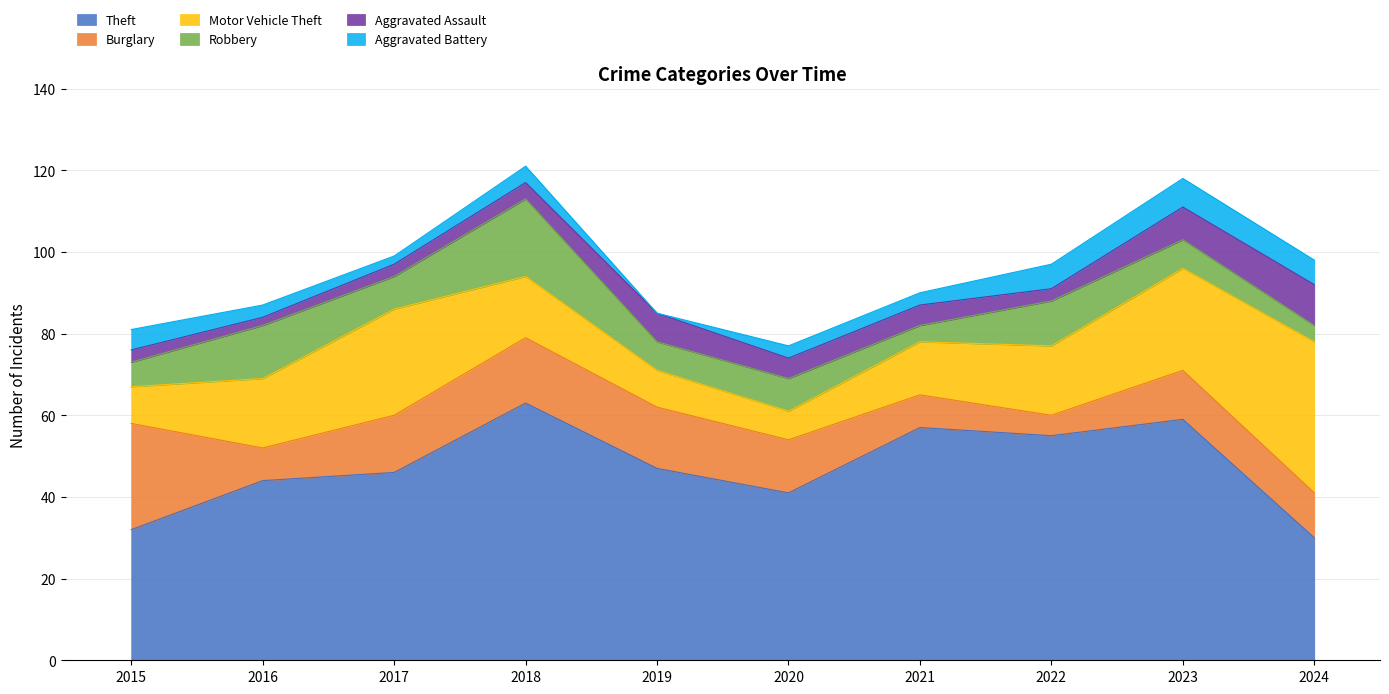

How many data points does each series have?

10